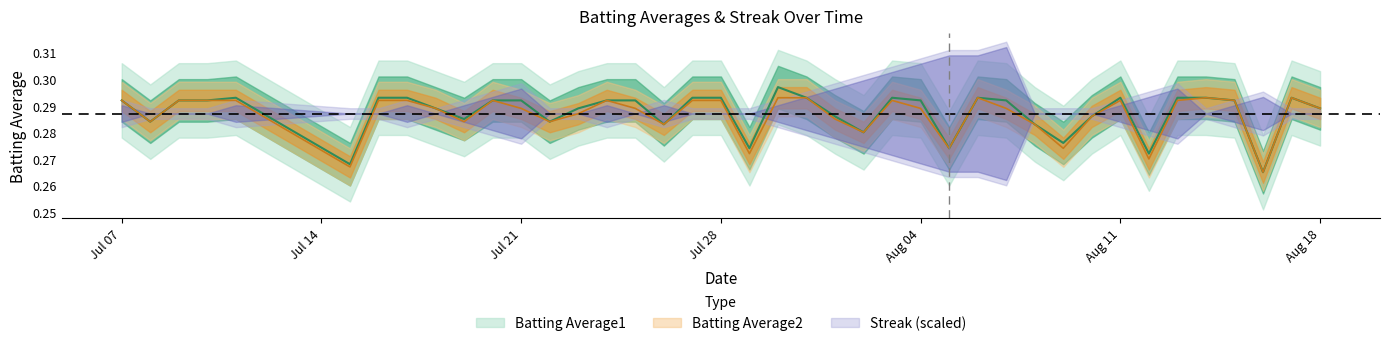

What is the average value of the Batting Average2 series?

0.3